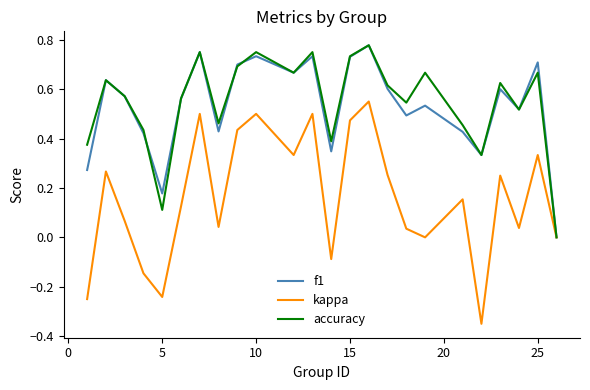

Which series has the widest spread of values?

kappa